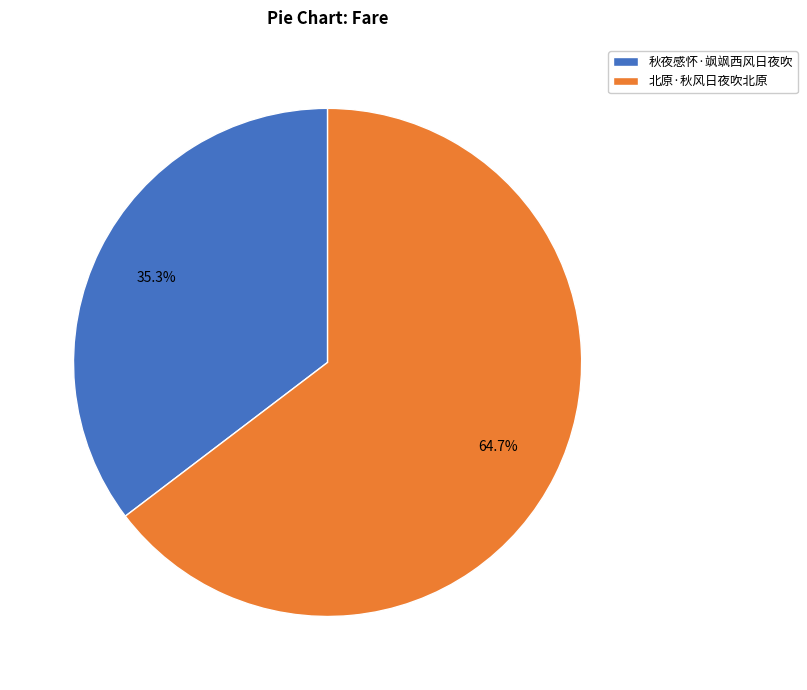

Count the number of slices in the pie.

2